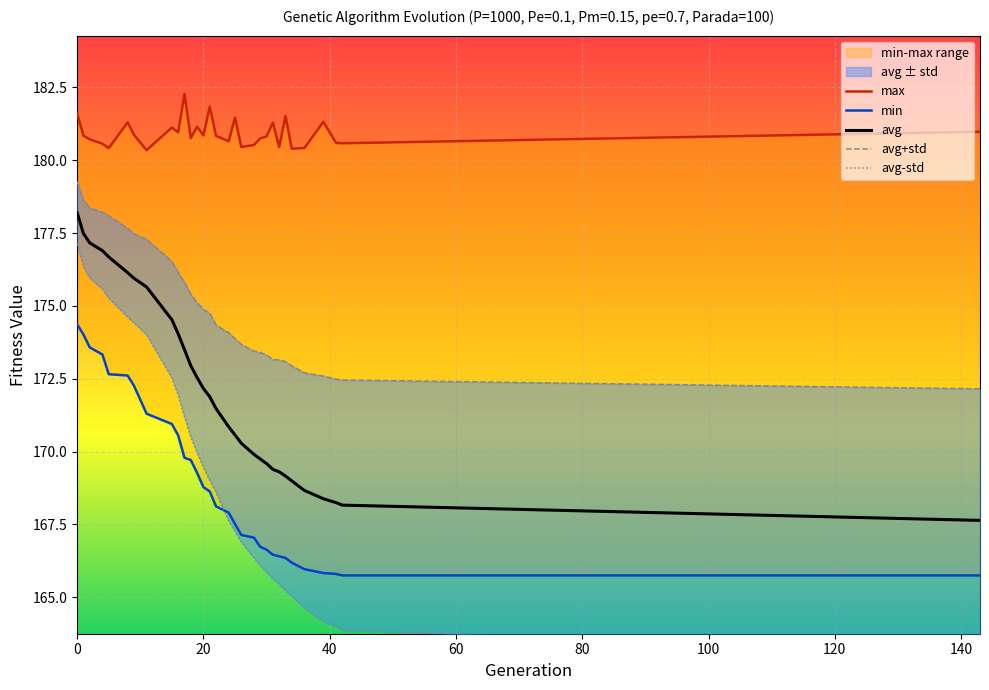

The value of avg at 0 is 235.3. True or false?

False